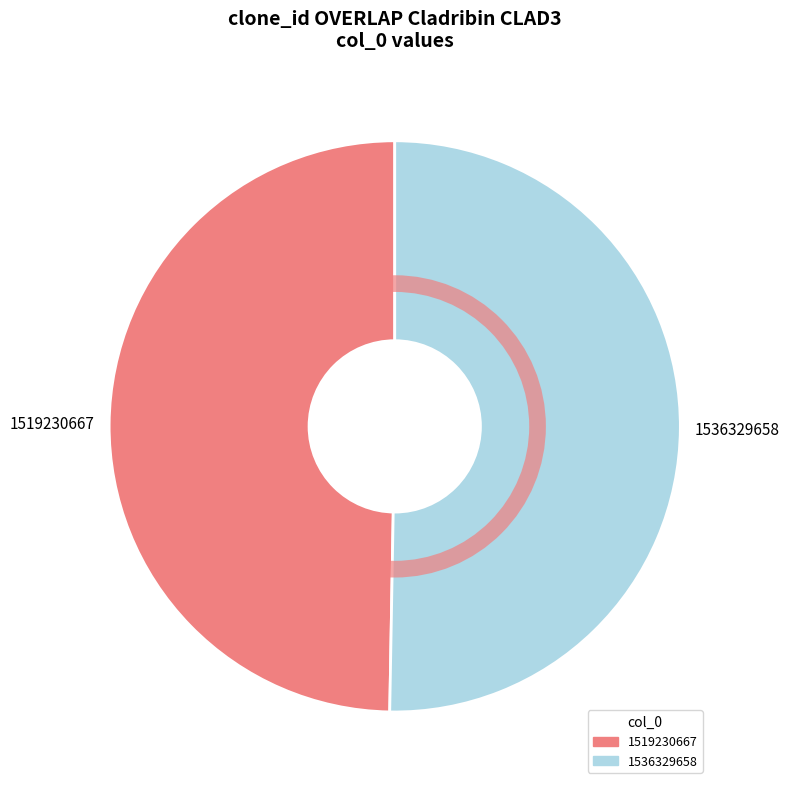

How many slices are in this pie chart?

2